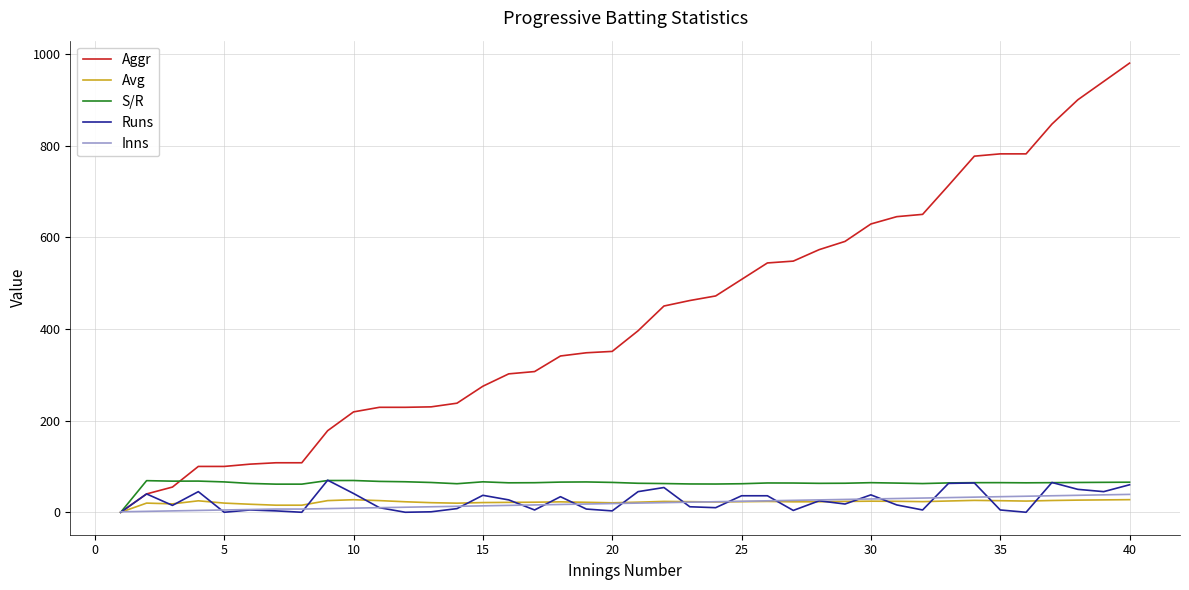

Does the chart have visible grid lines?

Yes